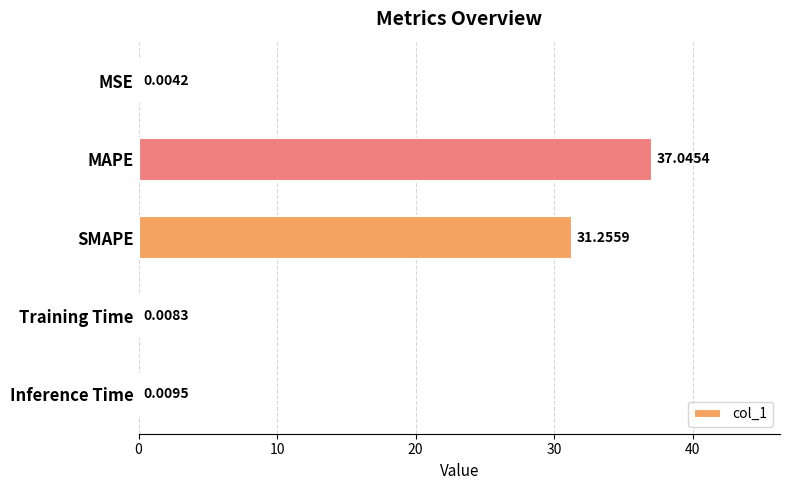

Between MSE and SMAPE, which is larger?

SMAPE